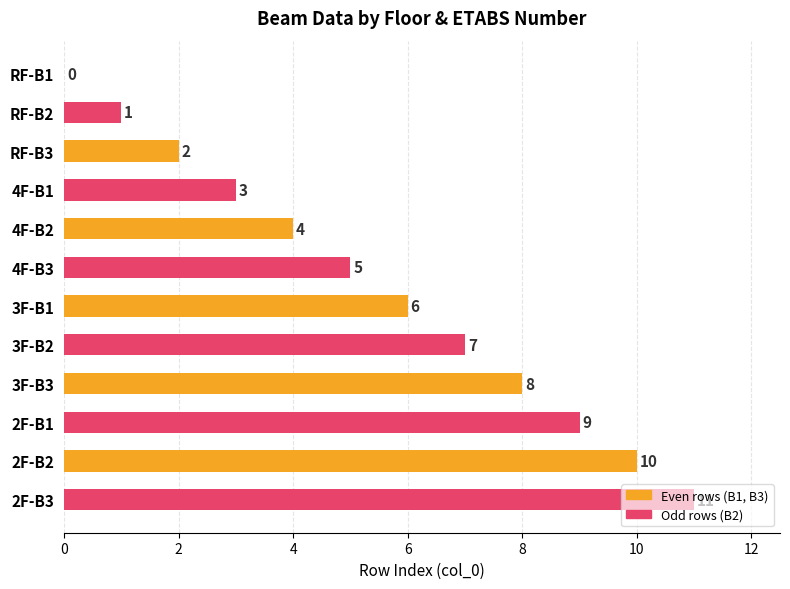

What is the sum of all values?

66